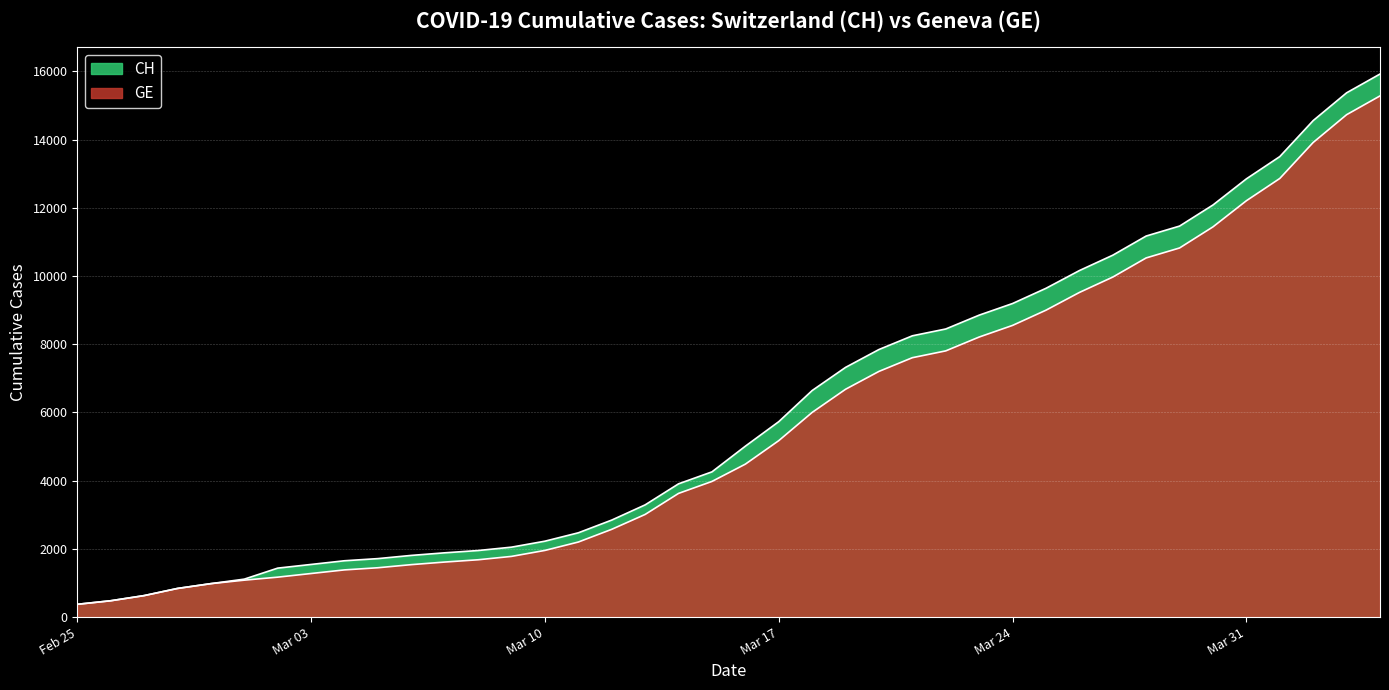

List the series in order of their peak value, highest first.

CH, GE